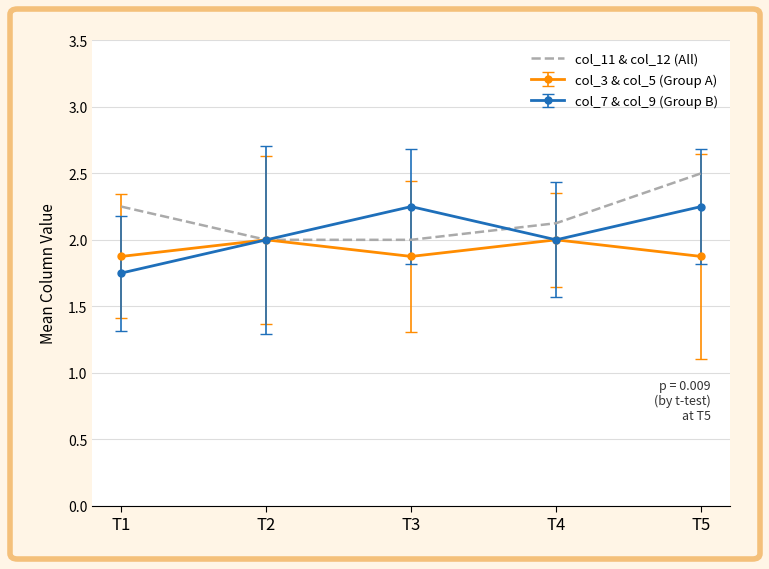

Rank the series by their maximum value, from lowest to highest.

col_3 & col_5 (Group A), col_7 & col_9 (Group B), col_11 & col_12 (All)